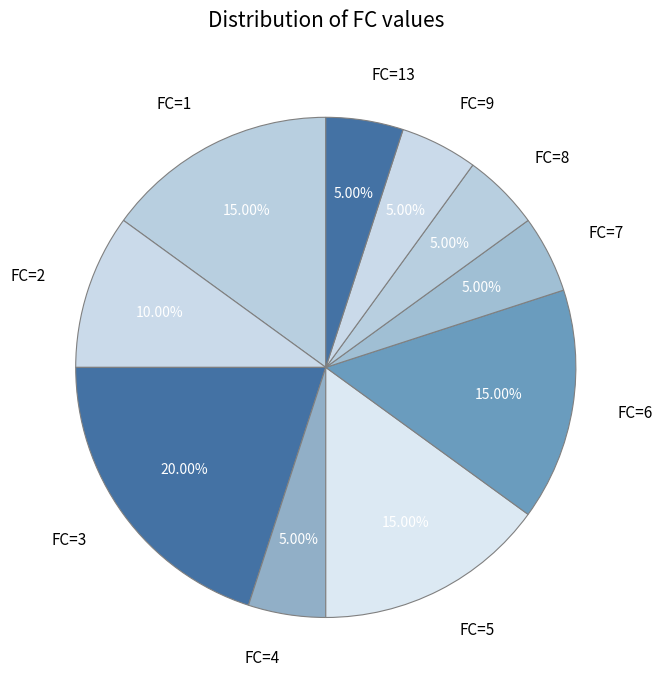

Does any single category account for the majority?

No